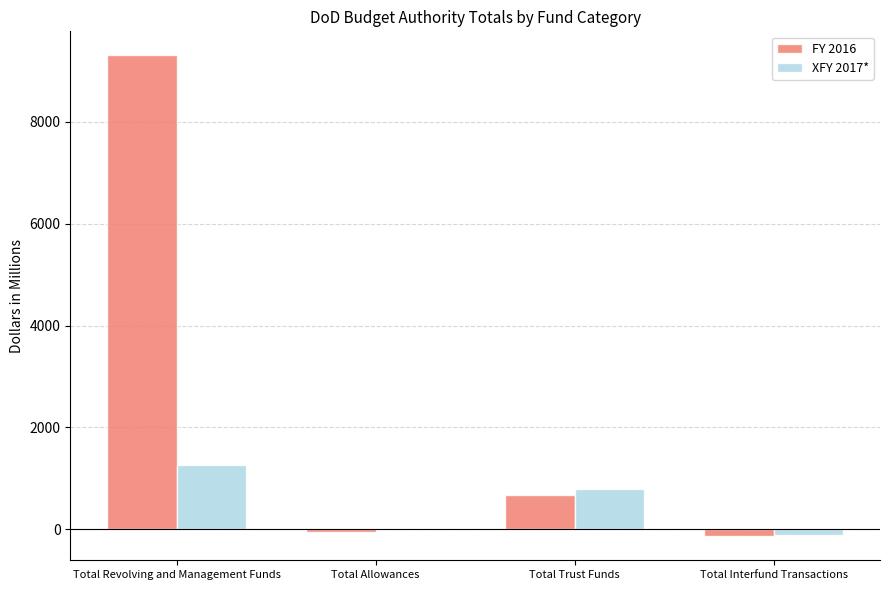

The XFY 2017* series shows 781 at Total Trust Funds. True or false?

True